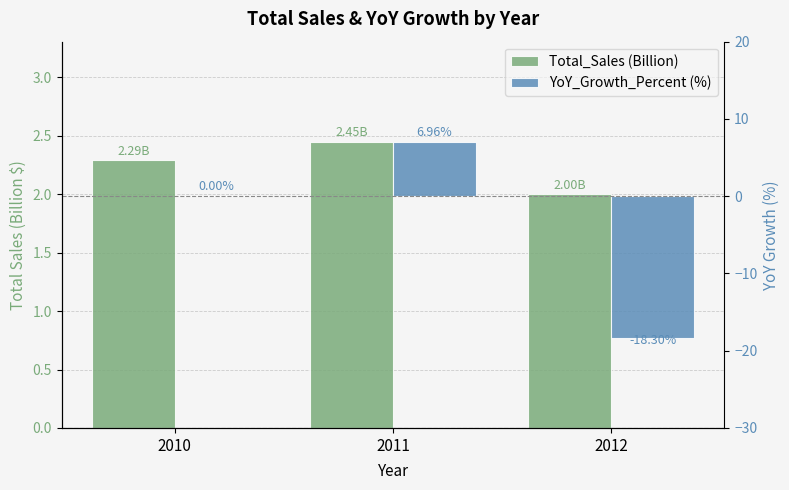

Between 2012 and 2011, which is larger?

2011